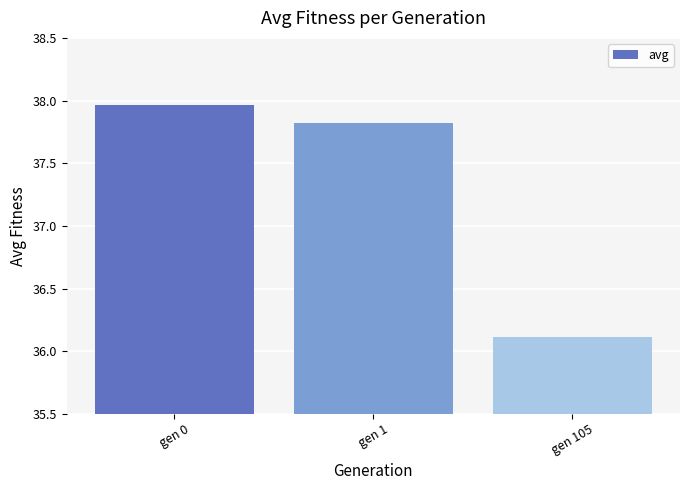

What is the minimum value shown in the chart?

36.1